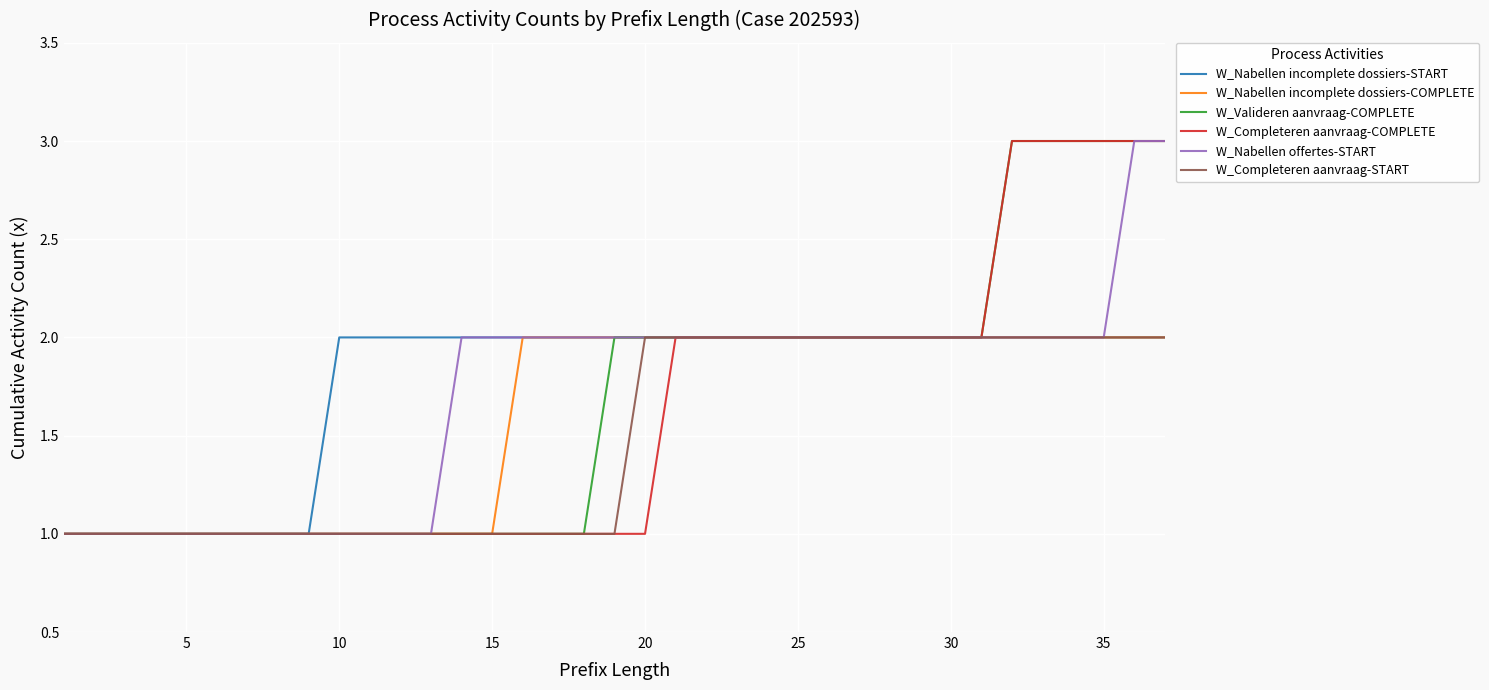

What is the greatest value displayed?

3